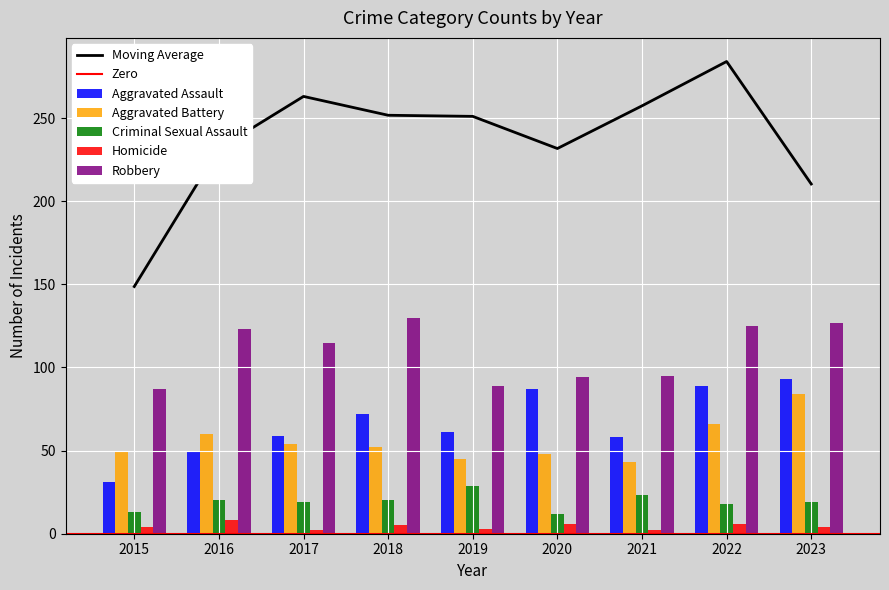

Which series changed the most between 2018 and 2019?

Robbery